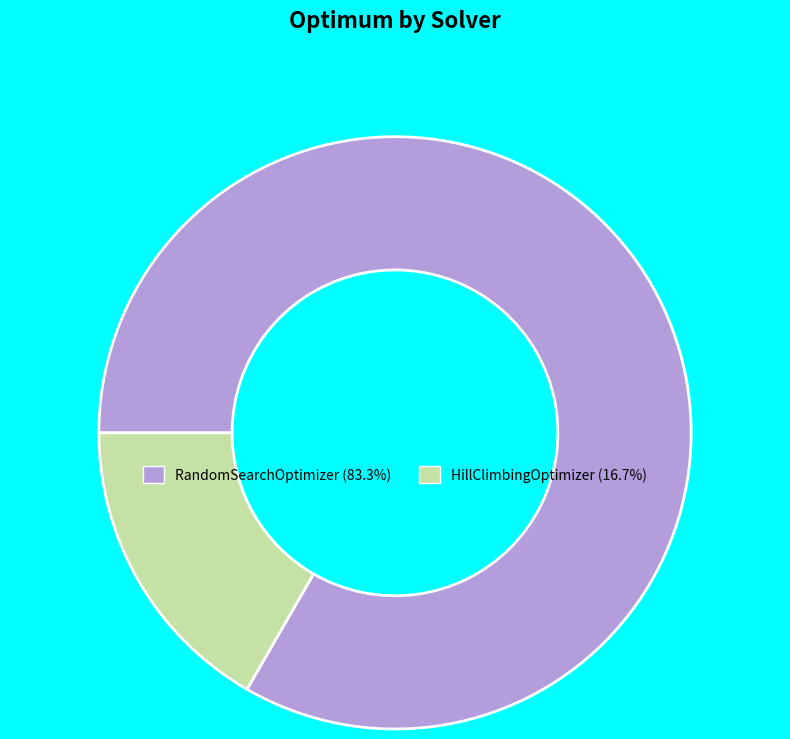

True or false: HillClimbingOptimizer accounts for 26% of the total.

False